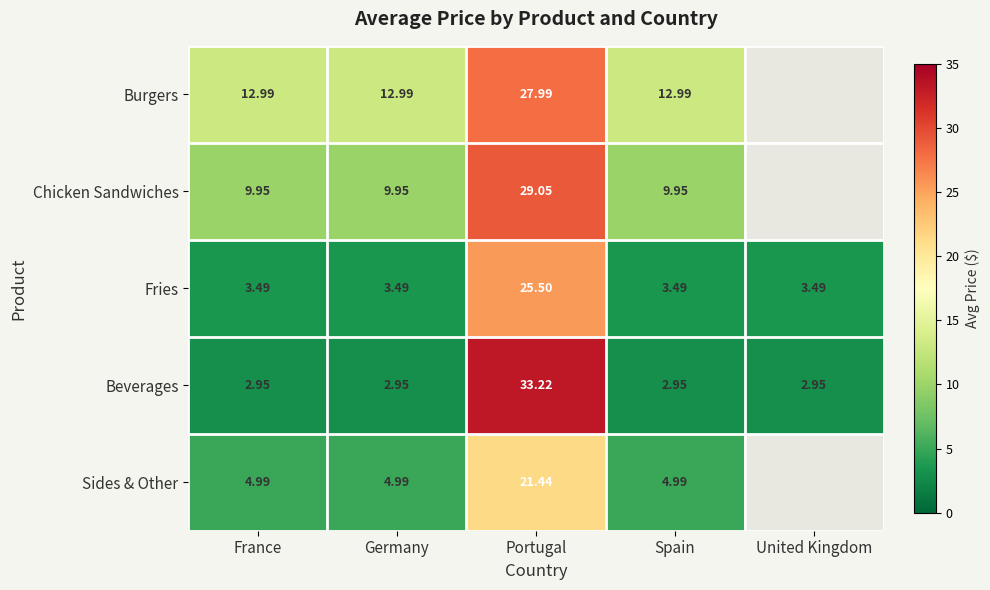

Rank the series at Portugal from highest to lowest value.

Beverages, Chicken Sandwiches, Burgers, Fries, Sides & Other